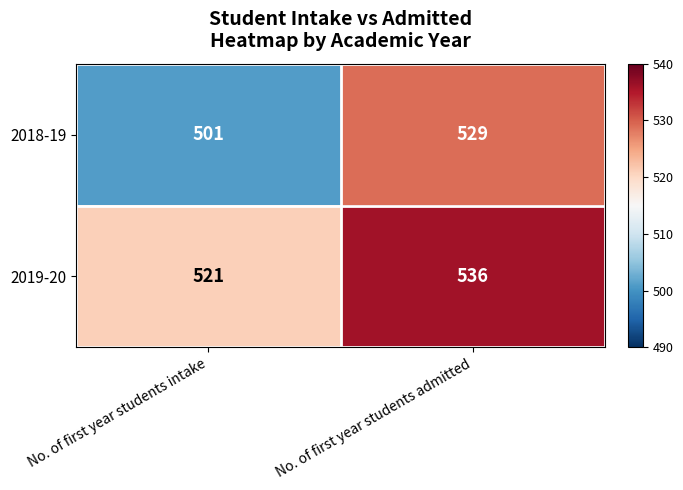

Reading left to right, transcribe all the data shown in this chart.

2018-19: 501	529
2019-20: 521	536